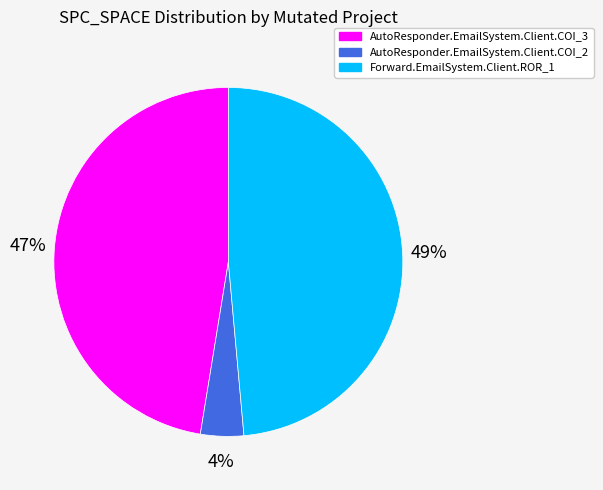

Rank the categories by value from highest to lowest.

Forward.EmailSystem.Client.ROR_1, AutoResponder.EmailSystem.Client.COI_3, AutoResponder.EmailSystem.Client.COI_2